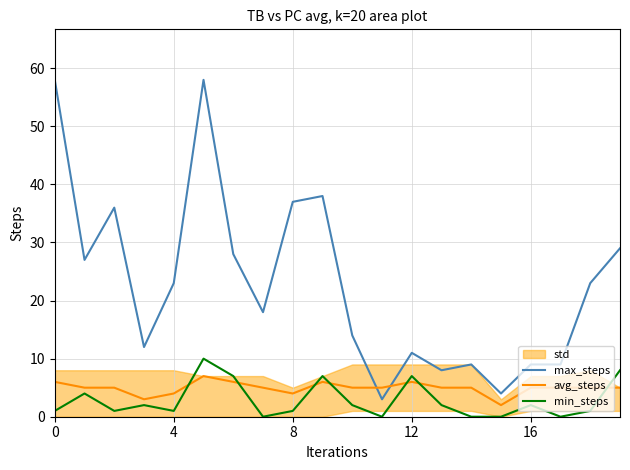

True or false: max_steps and min_steps cross at least once.

False